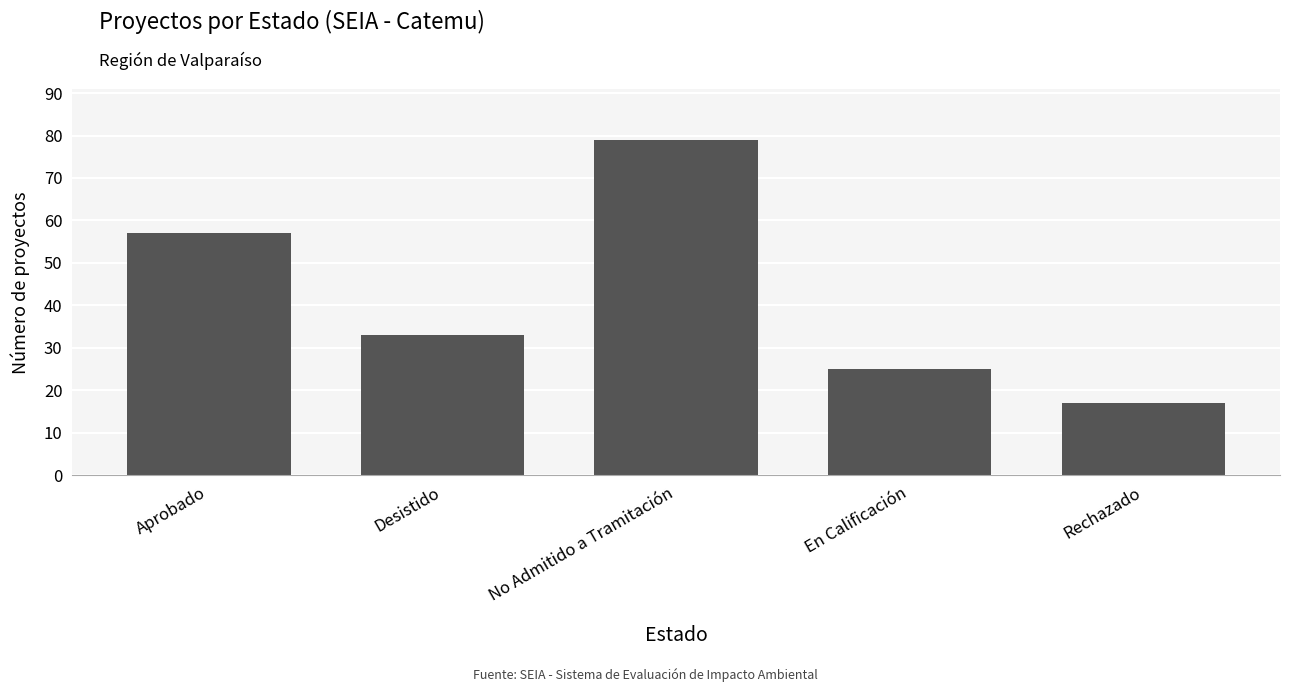

Between Aprobado and Desistido, which is larger?

Aprobado